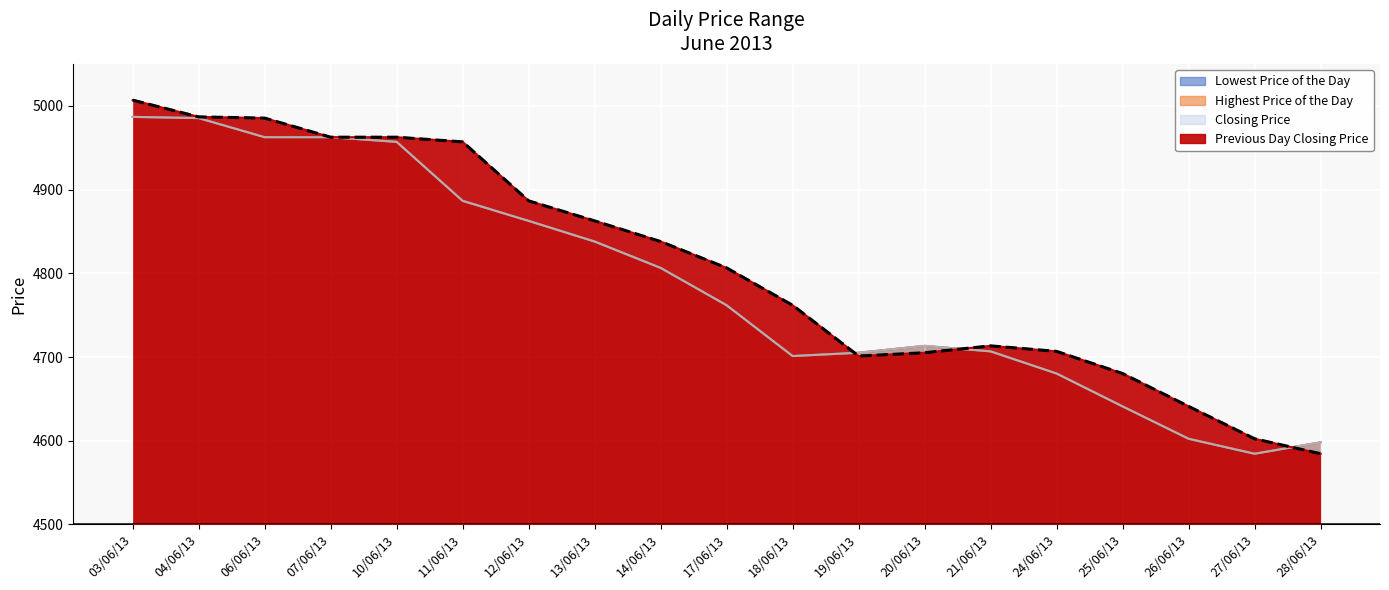

Approximately how many times larger is the value at 04/06/13 compared to 28/06/13?

1.1